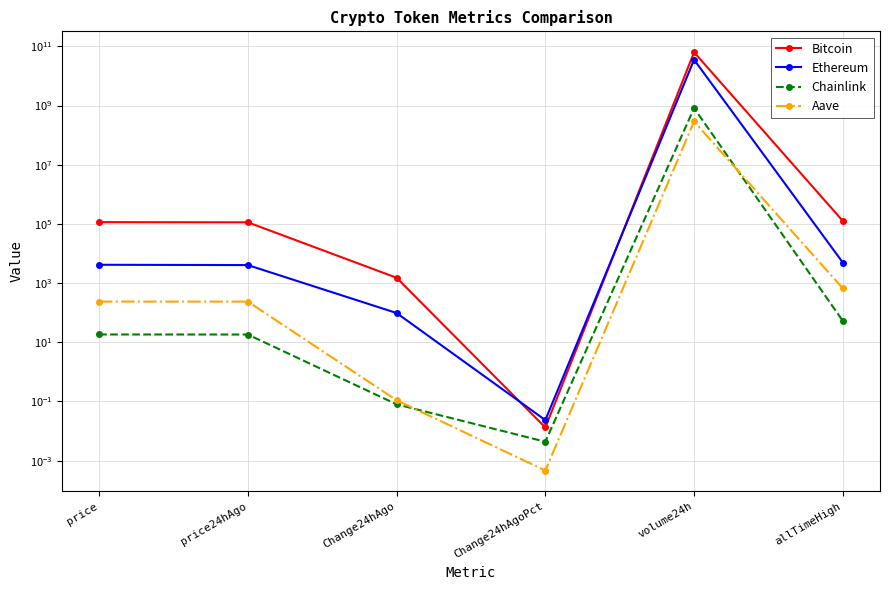

What is the maximum value shown in the chart?

63491056968.0